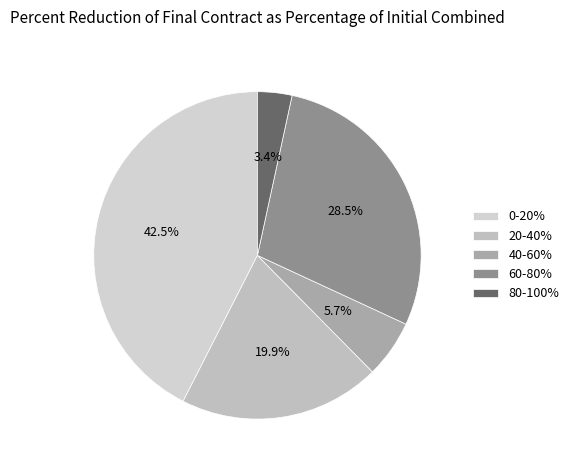

Does 80-100% represent more than half of the total?

No